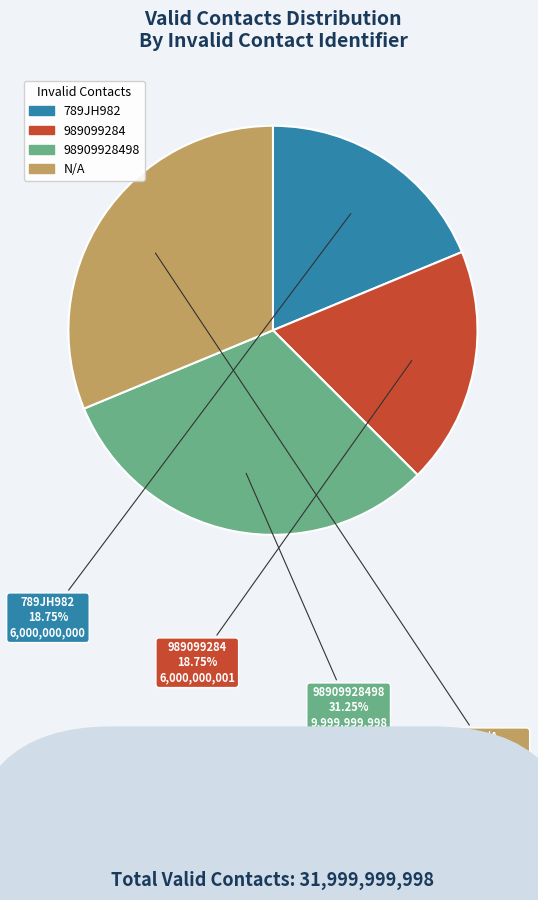

To the nearest percent, what portion does 789JH982 represent?

19%